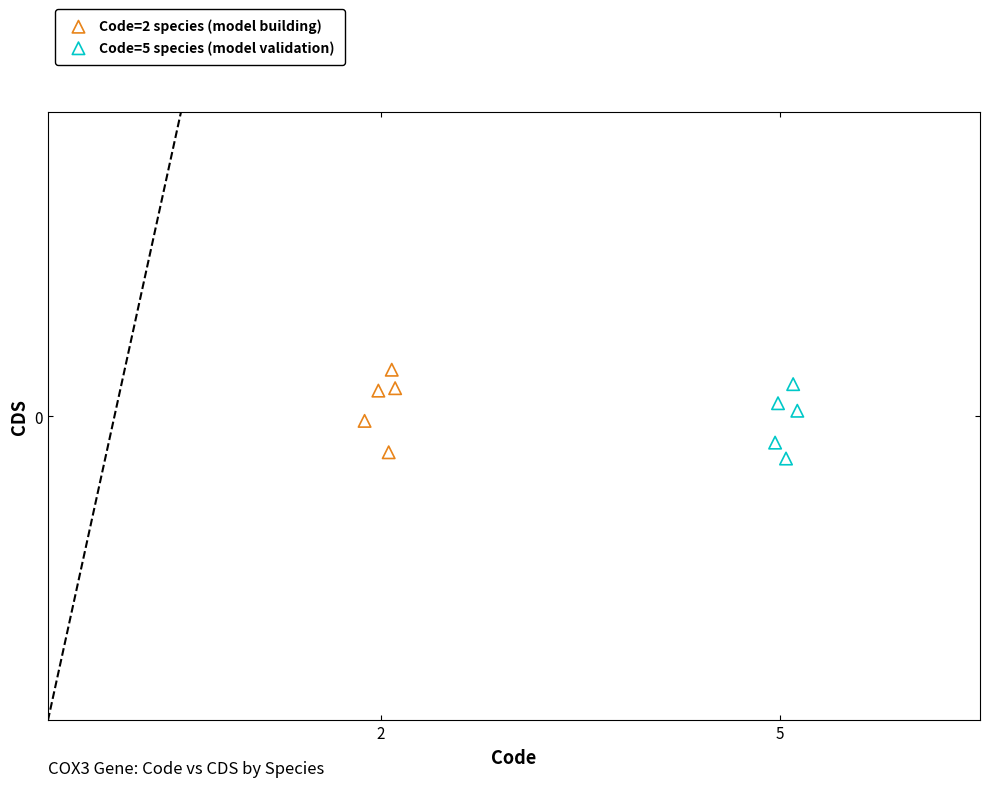

Which series contains the lowest Y value?

Code=5 species (model validation)